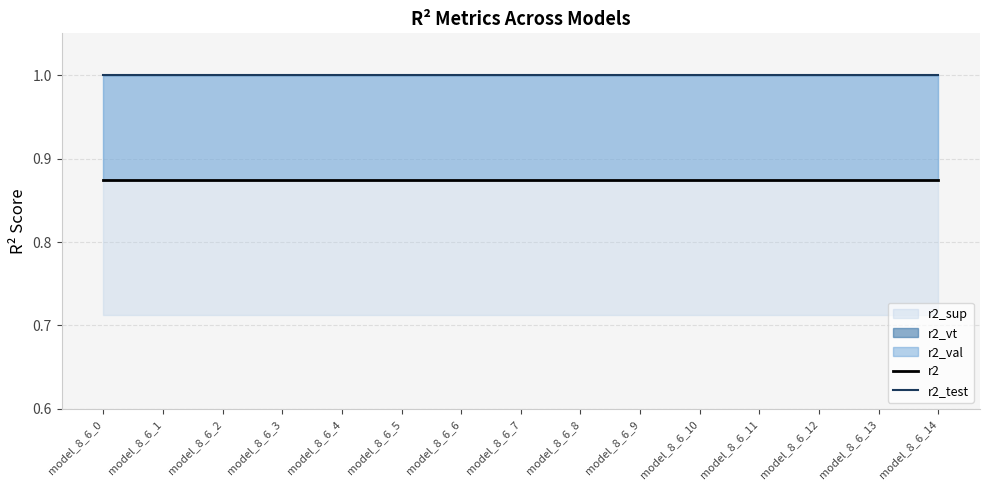

True or false: r2 and r2_test intersect in this chart.

False